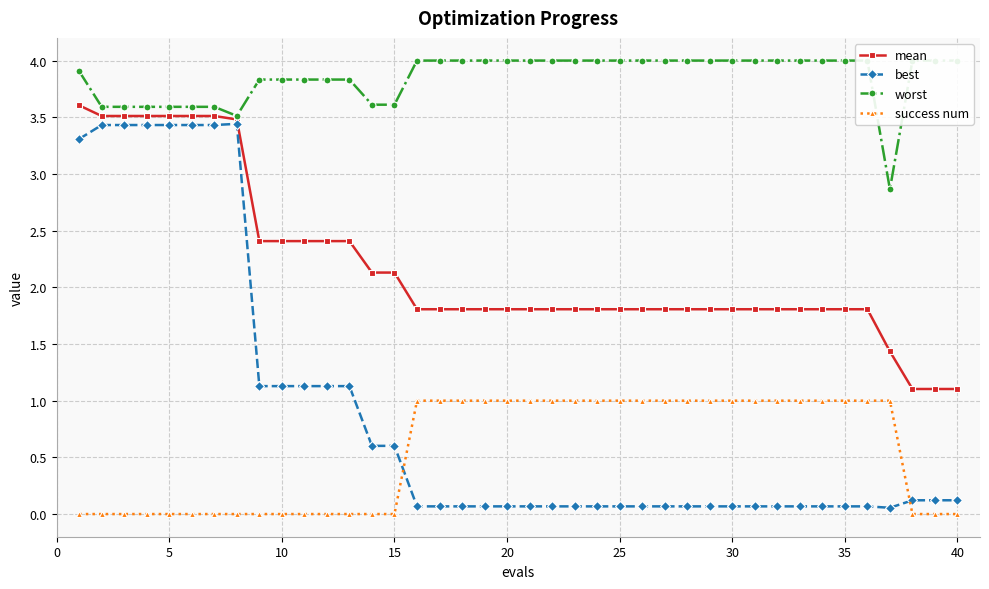

True or false: best has more than 0 interior local peaks.

True